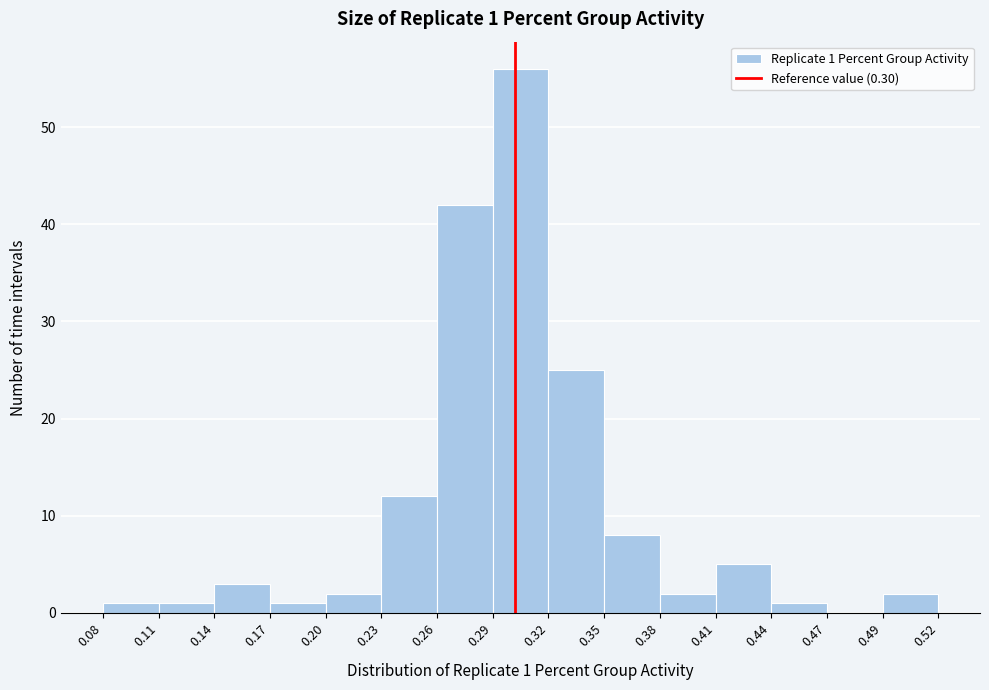

Over which range of the x-axis is the bar tallest?

0.29 to 0.32